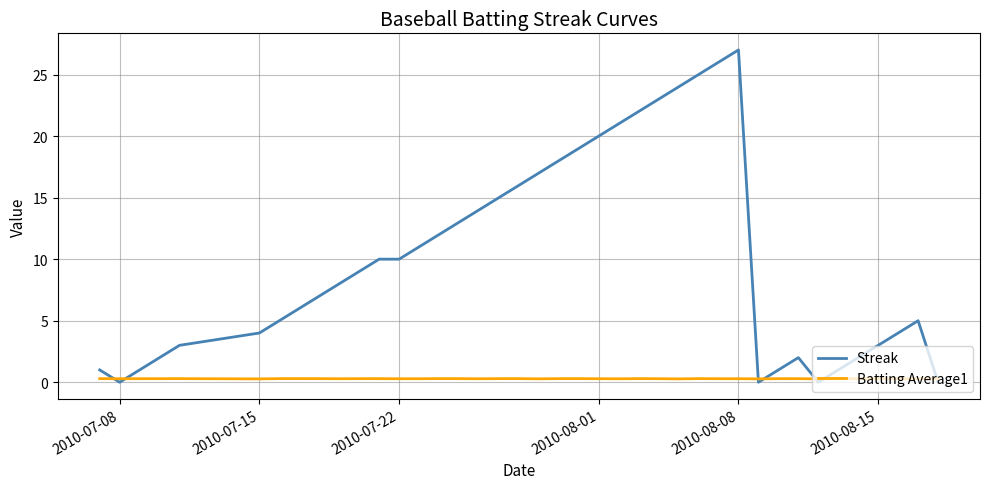

Which series has the largest total across all categories?

Streak